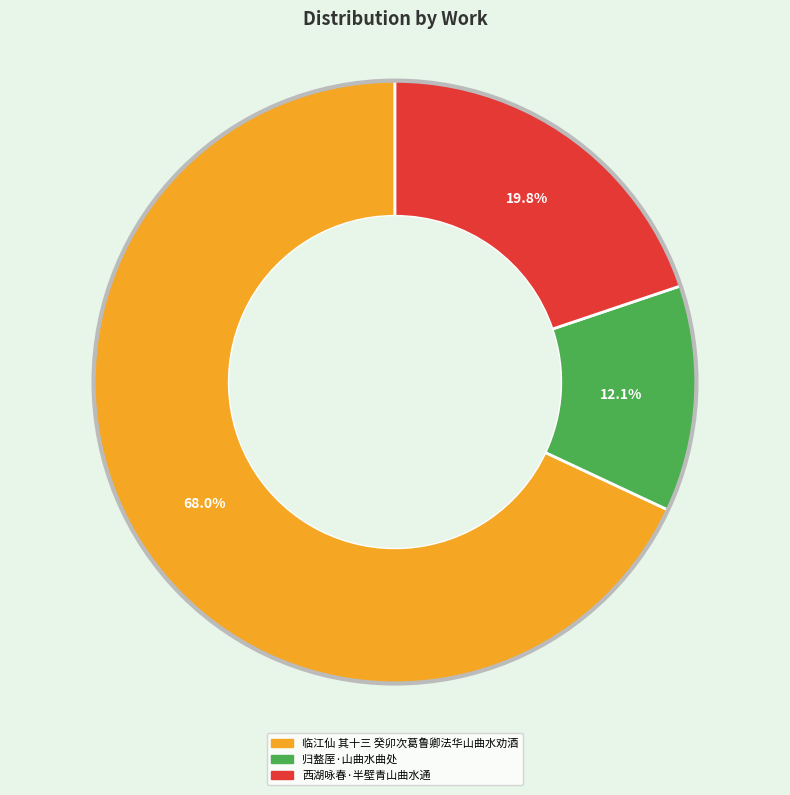

Is 西湖咏春·半壁青山曲水通 the majority of the pie?

No